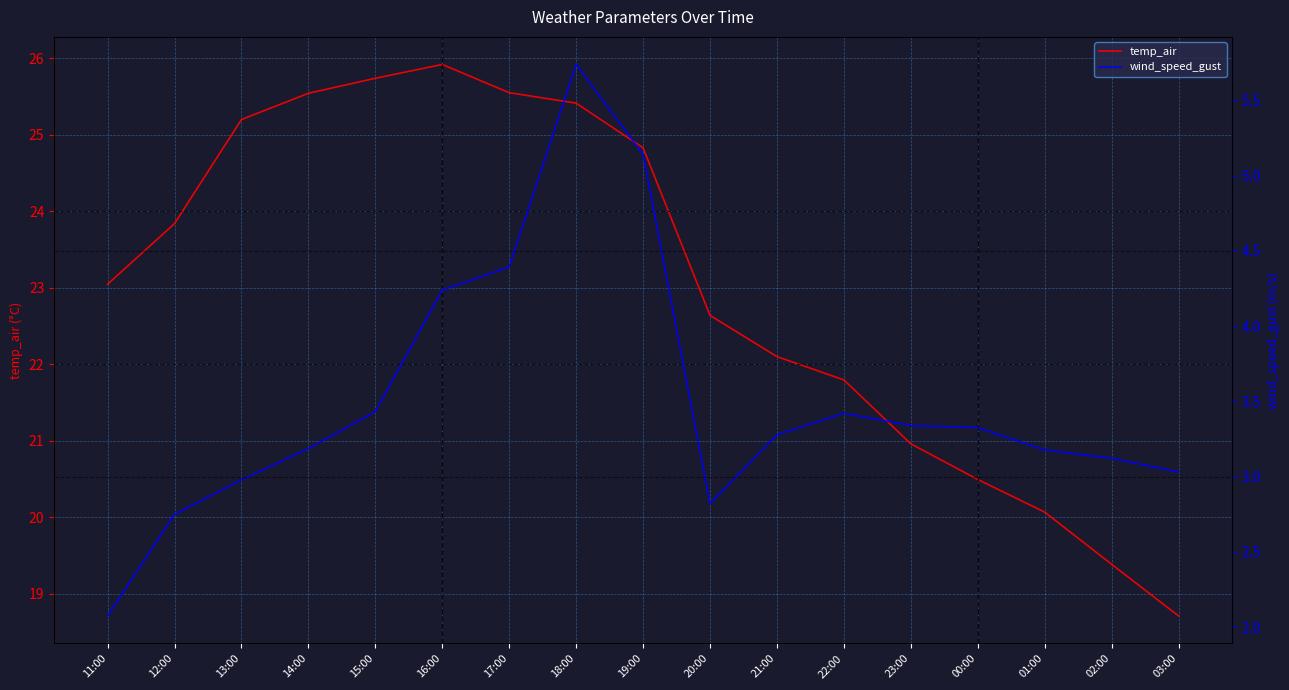

What is the approximate value of wind_speed_gust at 17:00?

4.4